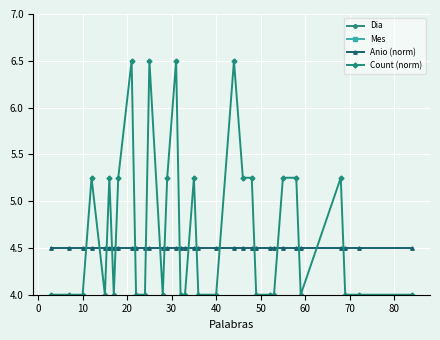

Is this an area chart (filled region under the line)?

No